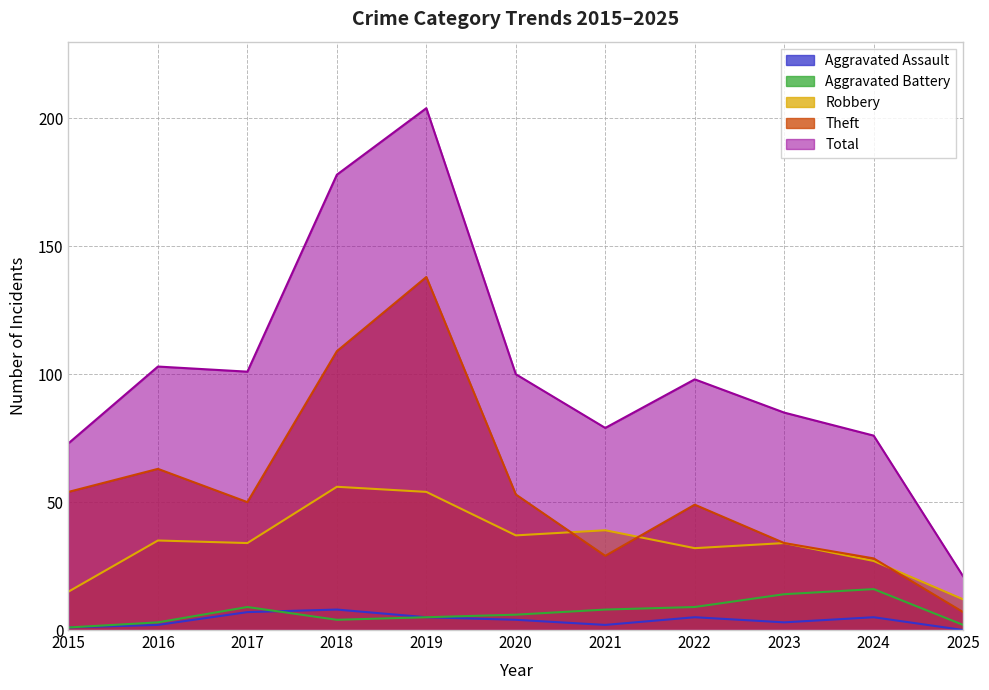

Which series has the largest total across all categories?

Total